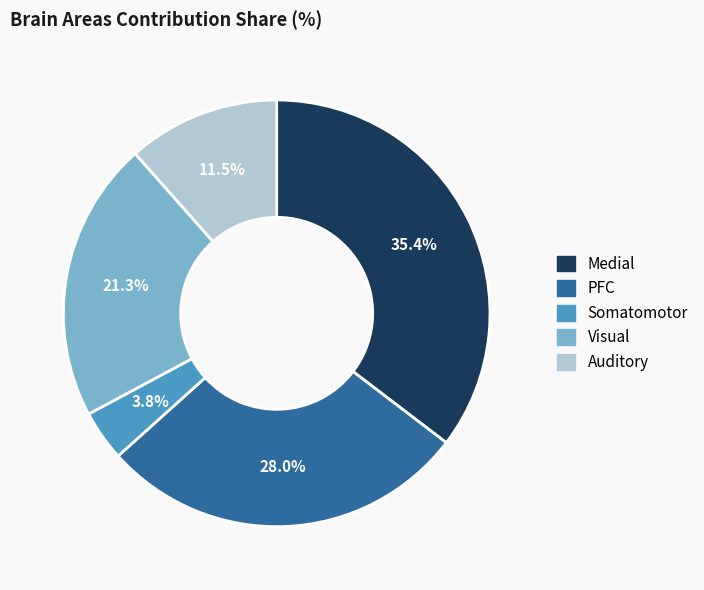

To the nearest percent, what is the combined percentage of PFC and Somatomotor?

32%